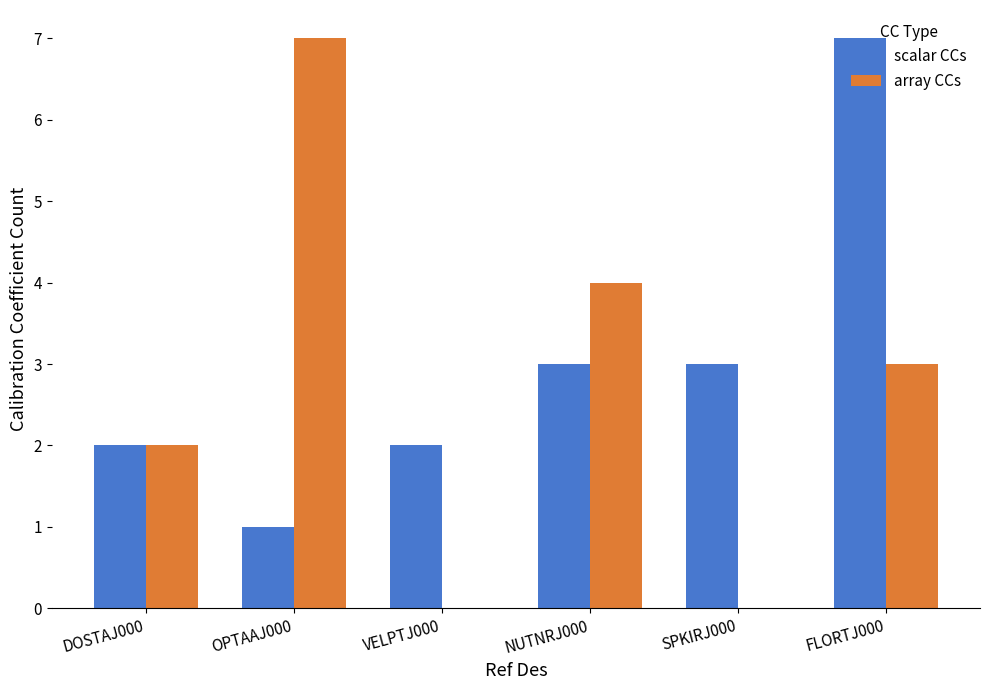

Reading right to left, list all the values displayed in this chart.

scalar CCs: 7	3	3	2	1	2
array CCs: 3	0	4	0	7	2